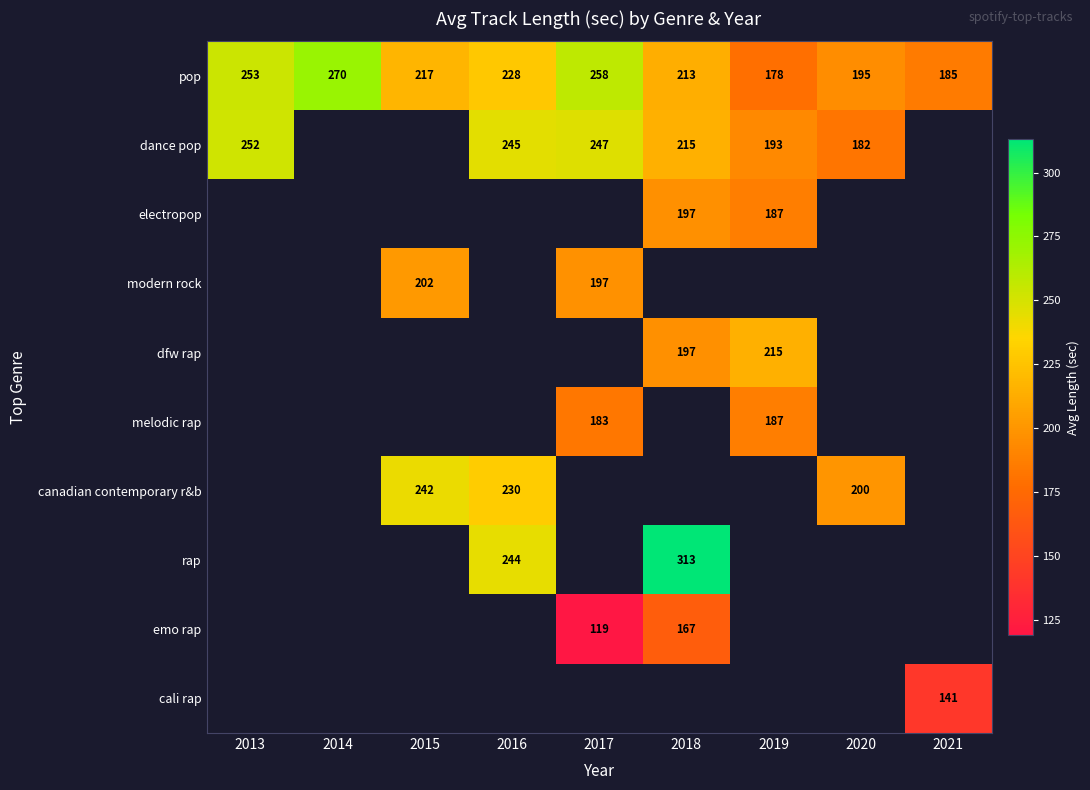

Is it true that pop equals 258.0 at 2017?

True